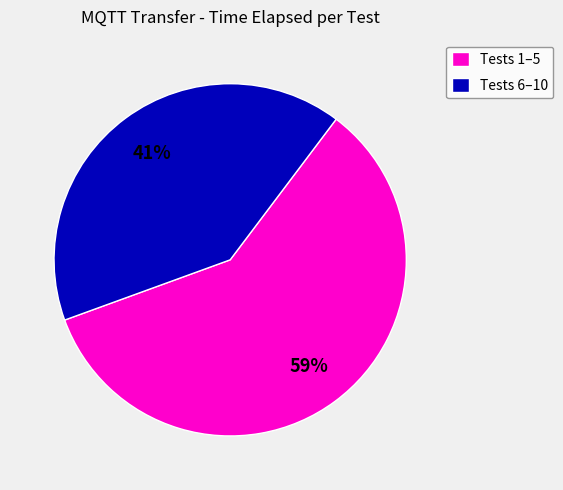

Does Tests 6–10 account for over 50% of the chart?

No